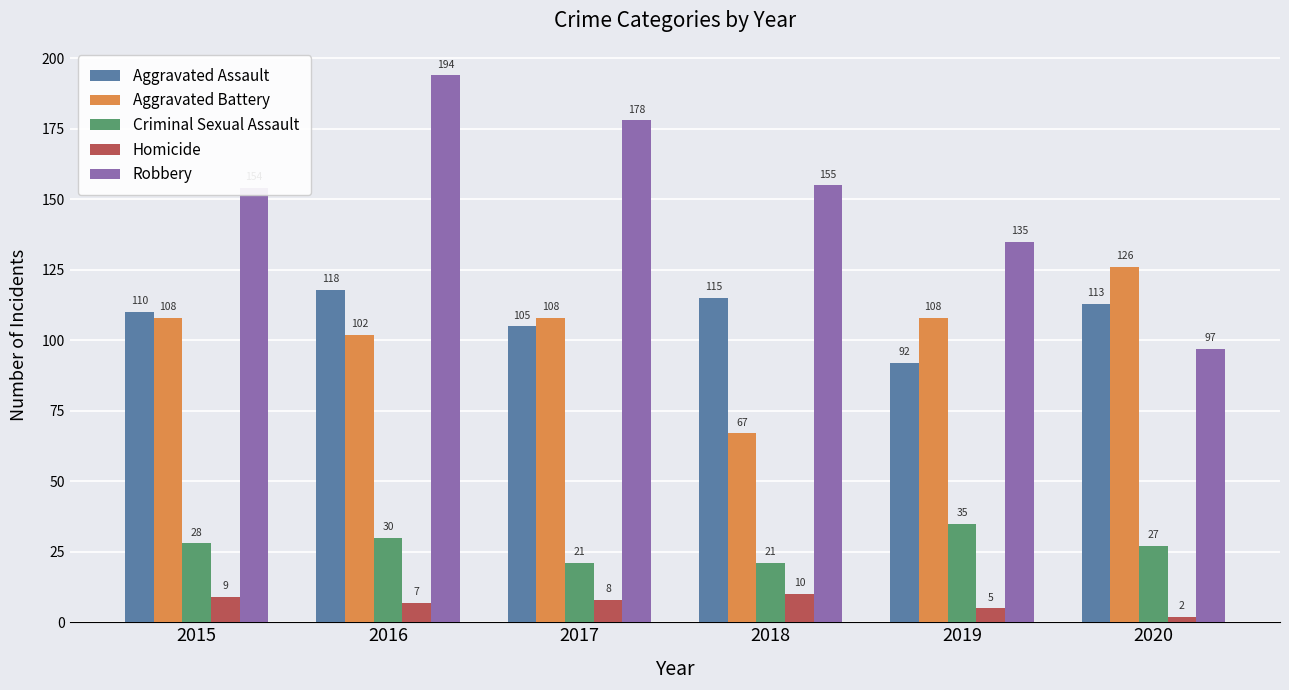

Between 2017 and 2020, which series saw the biggest shift?

Robbery